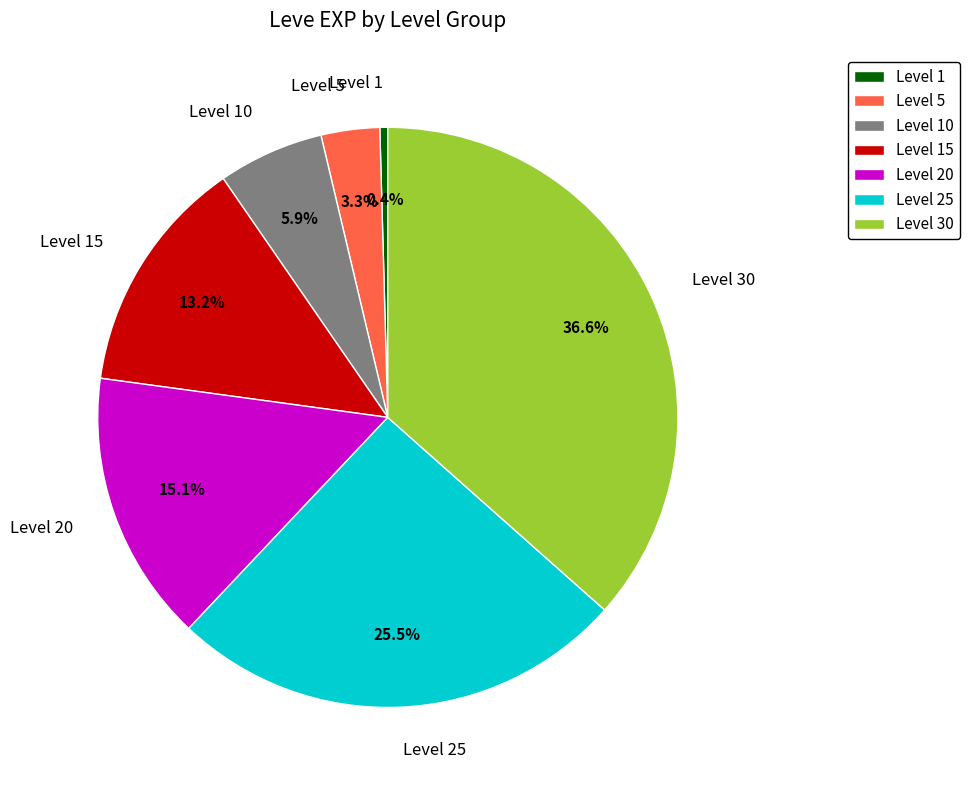

To the nearest percent, what portion does Level 5 represent?

3%